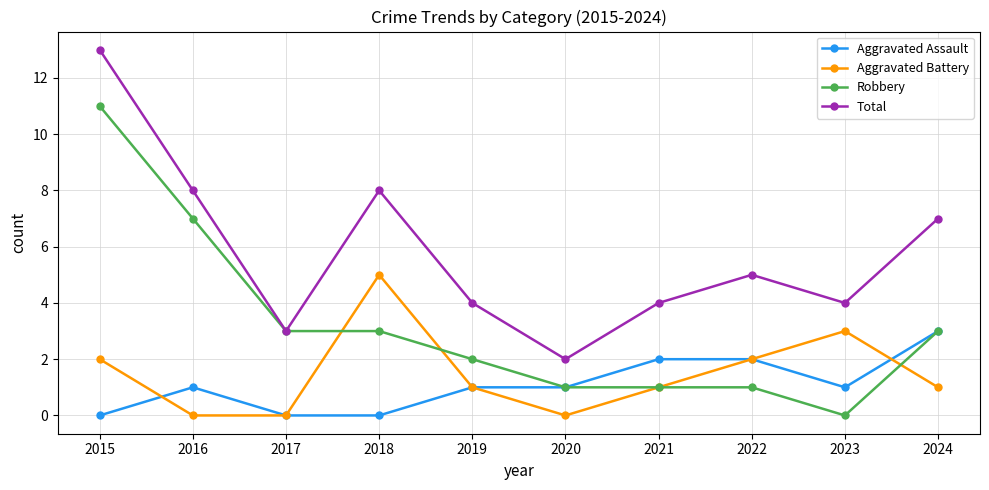

At which category is the sum across all series the highest?

2015